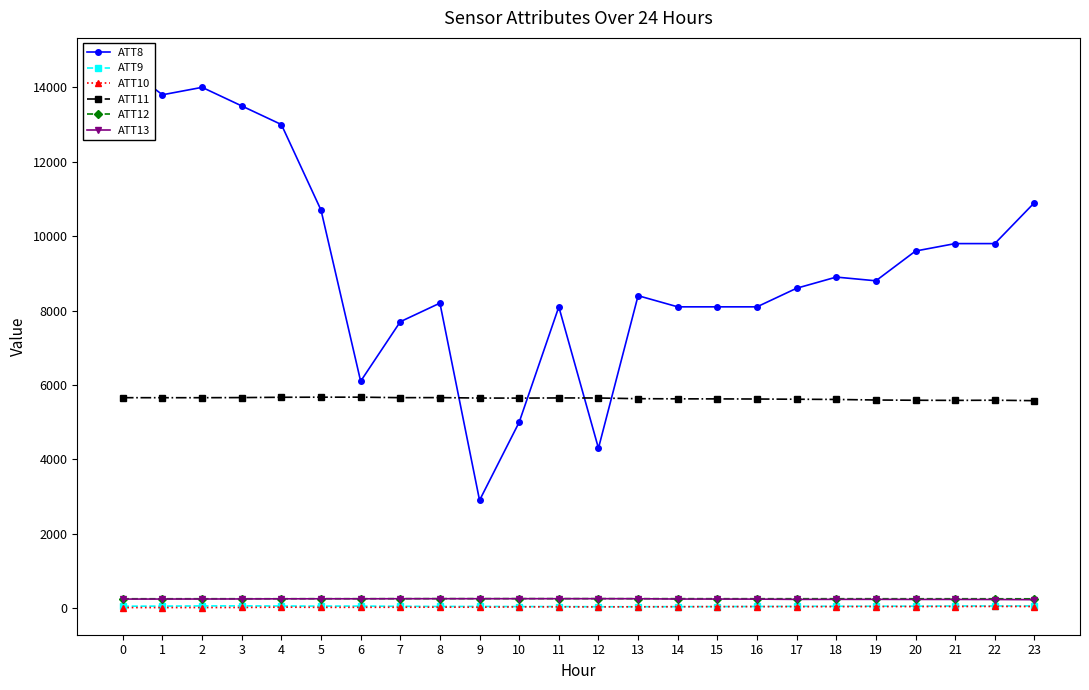

What is the maximum value for ATT11?

5672.1